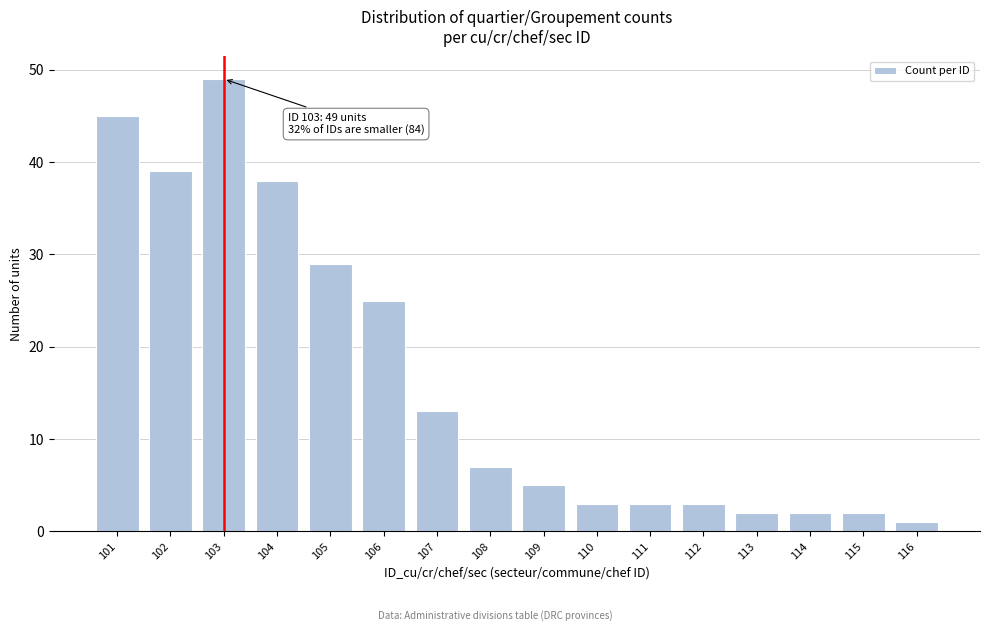

Reading left to right, extract all data points from this chart.

45	39	49	38	29	25	13	7	5	3	3	3	2	2	2	1